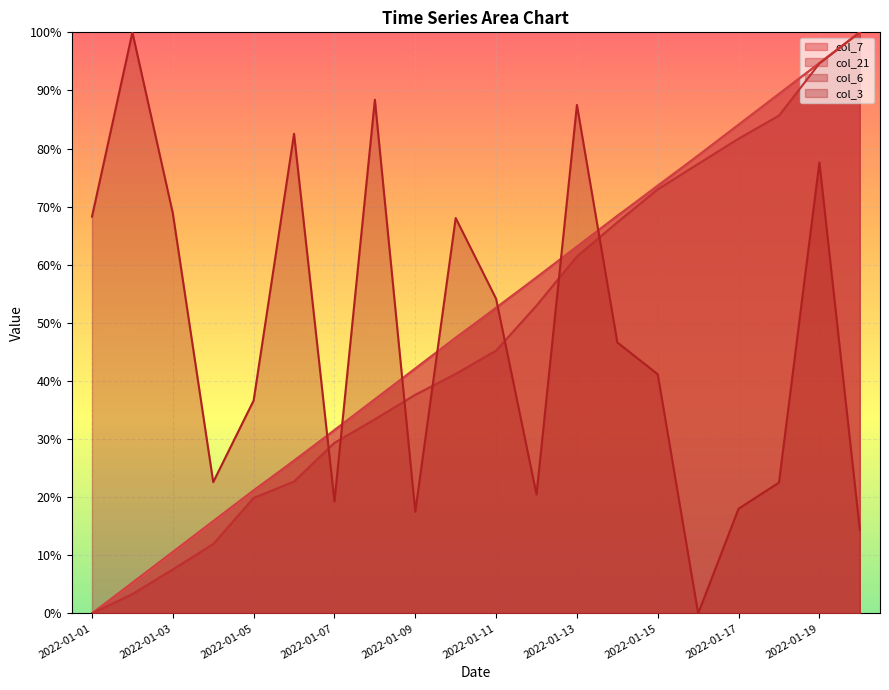

True or false: col_7 has a value of 0.3 at 2022-01-05.

False